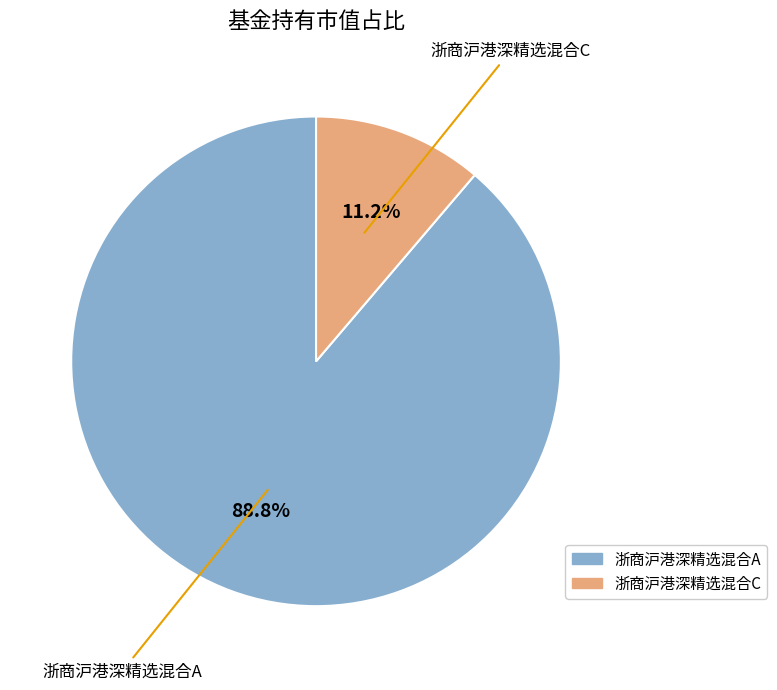

Which has a higher value, 浙商沪港深精选混合A or 浙商沪港深精选混合C?

浙商沪港深精选混合A